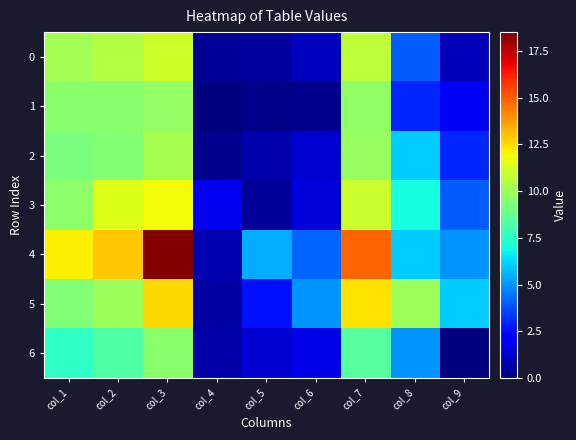

What is the spread (max minus min) of values at col_8?

7.0